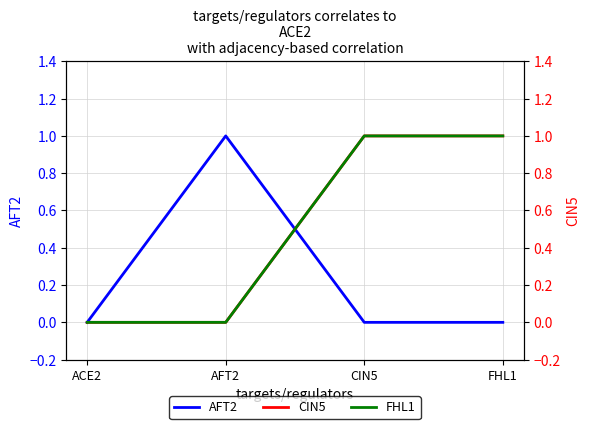

Which series changed the most between AFT2 and CIN5?

AFT2